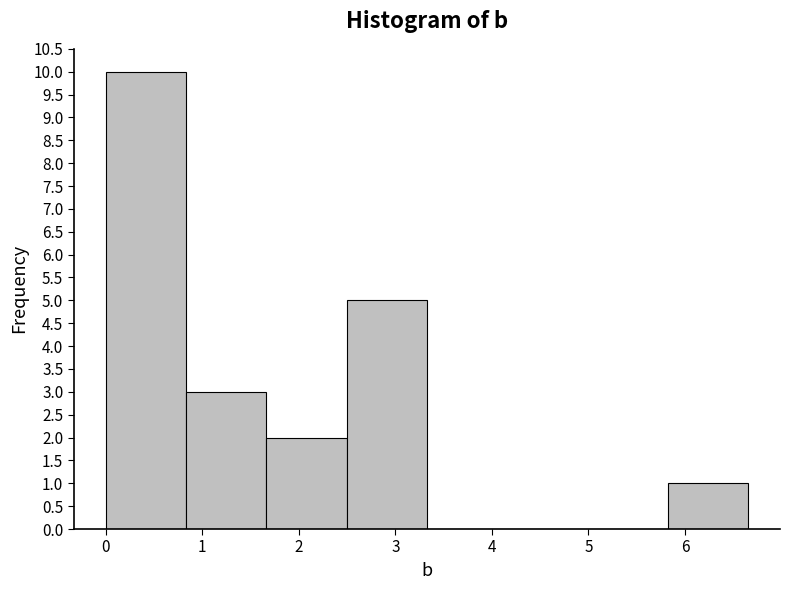

What is the height of the bar covering 0.0 to 0.8 on the x-axis? Neither the bar edges nor the heights are printed on the chart, so give them approximately, as read against the axes.

10